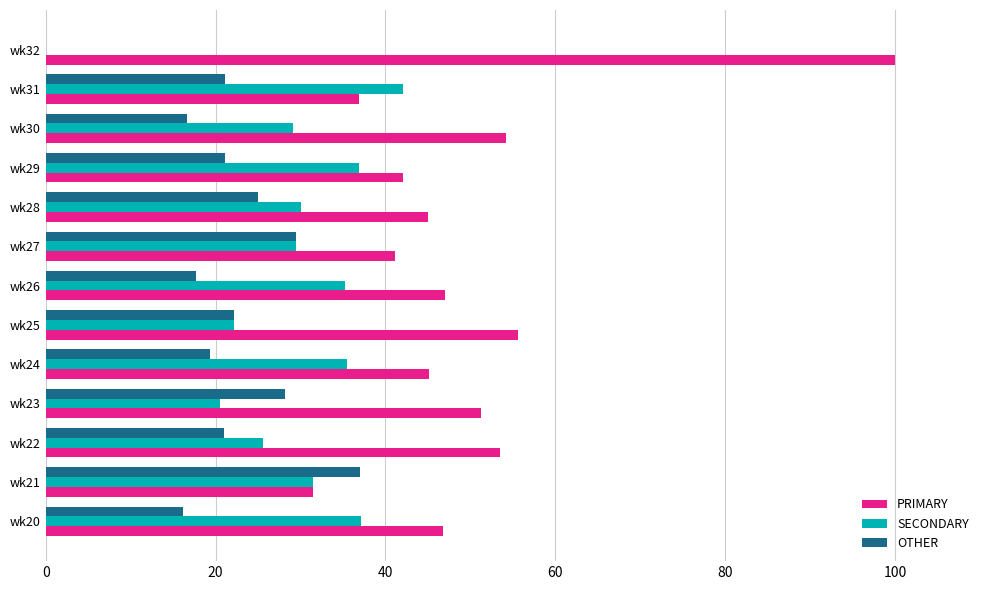

Which series has the largest total across all categories?

PRIMARY